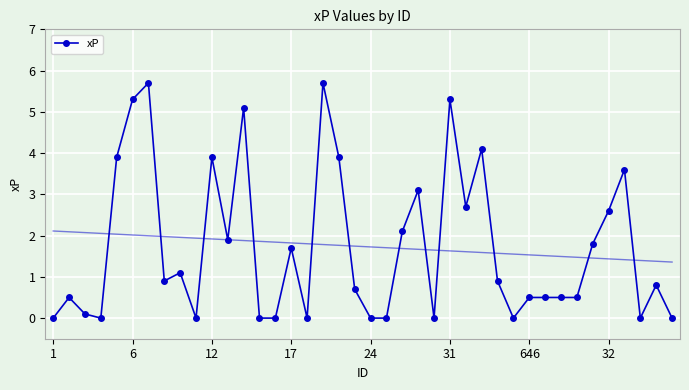

True or false: xP has more than 0 interior local peaks.

True